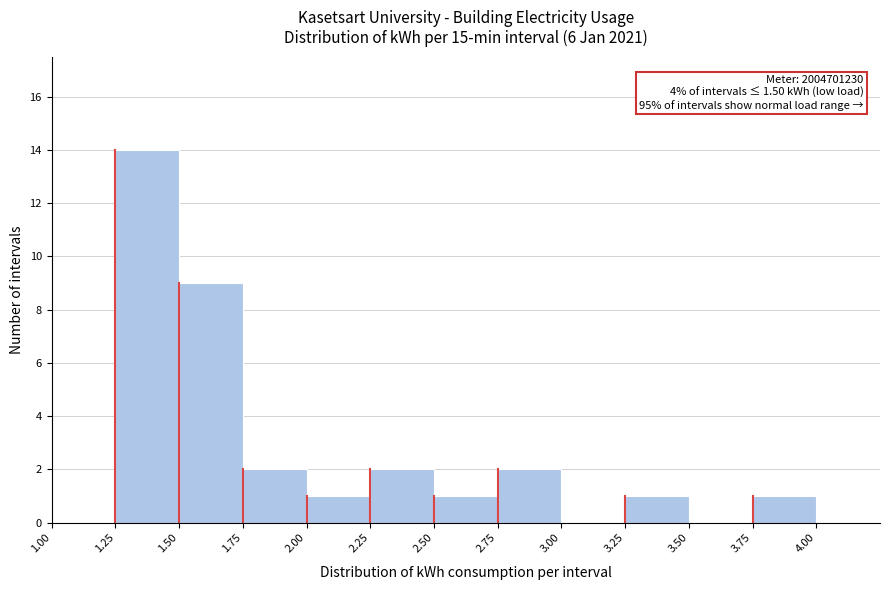

Over which range of the x-axis is the bar tallest?

1.25 to 1.50